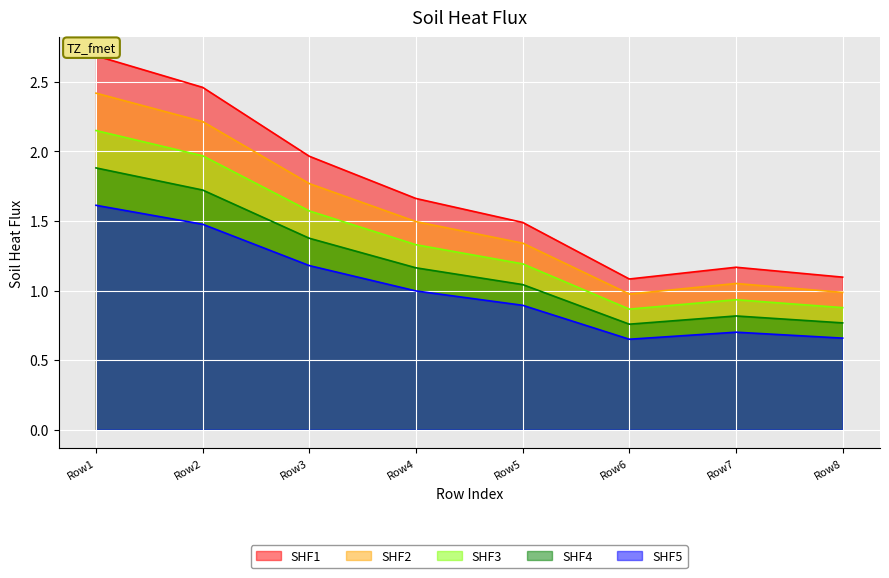

List the series in order of their peak value, lowest first.

SHF5, SHF4, SHF3, SHF2, SHF1